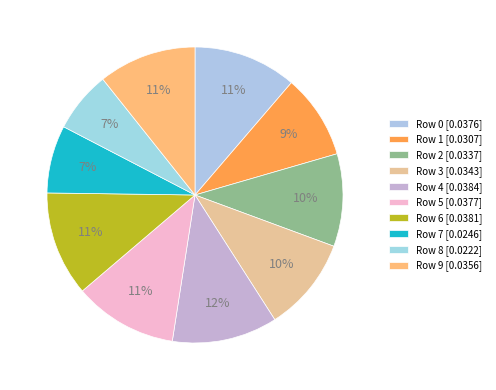

How many segments does this pie chart have?

10